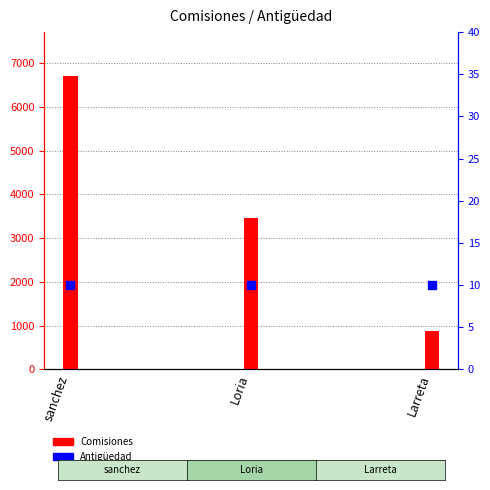

Which series has the largest total across all categories?

Comisiones